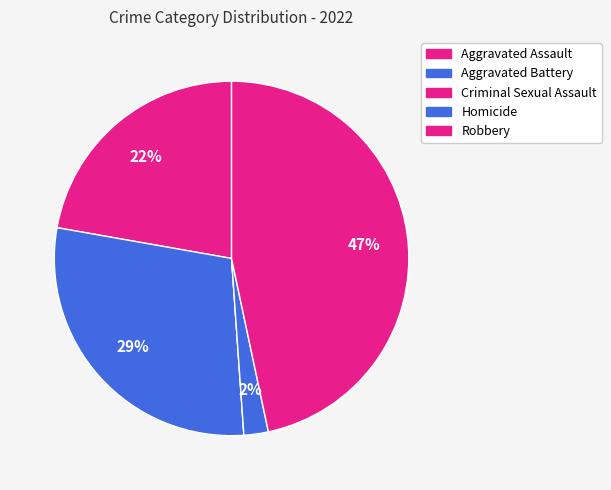

True or false: Aggravated Battery accounts for 36% of the total.

False